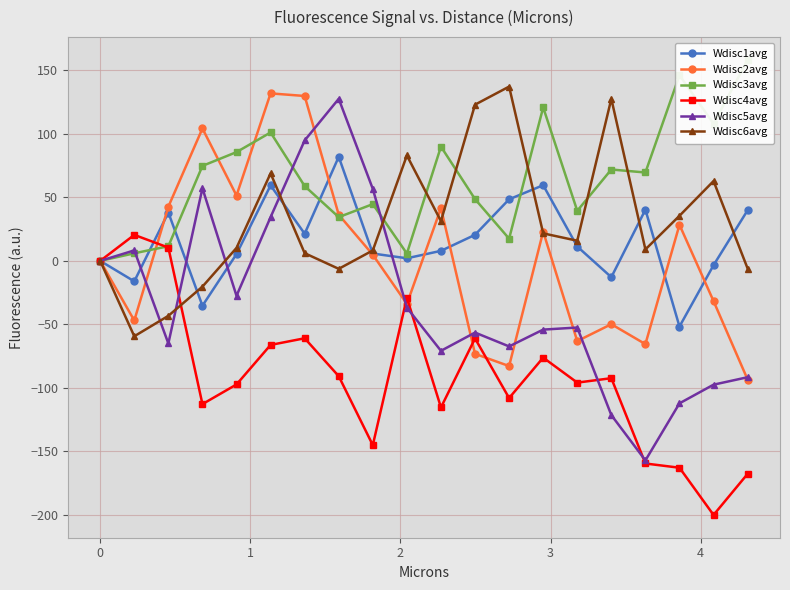

In Wdisc2avg, how many points are higher than both neighbors (excluding endpoints)?

6